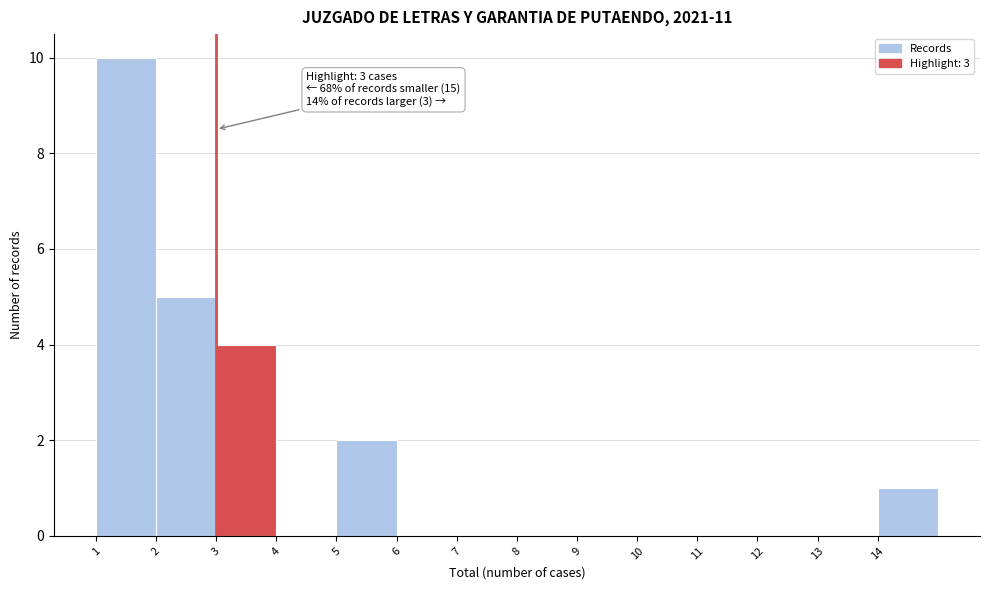

Over which range of the x-axis is the bar tallest?

1 to 2